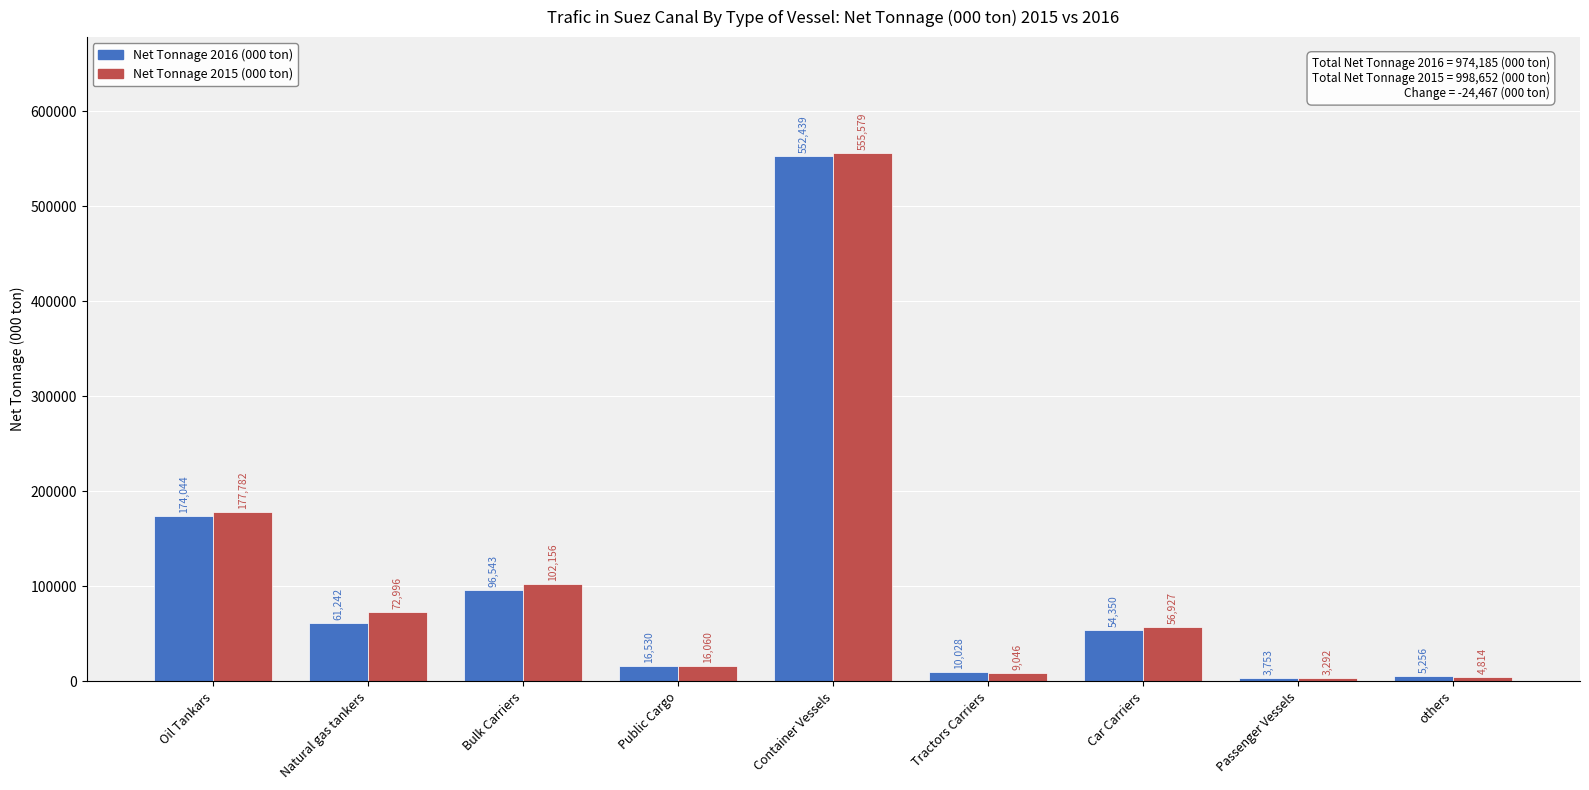

Is the value of Net Tonnage 2015 (000 ton) at Oil Tankars greater than the value of Net Tonnage 2016 (000 ton) at others?

Yes